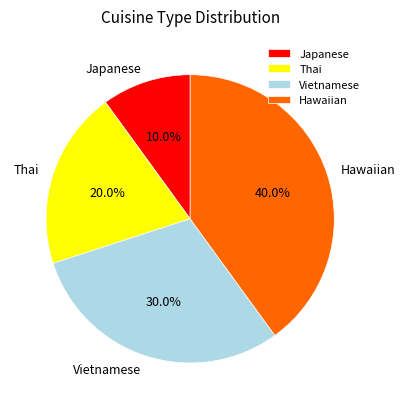

Does Thai represent more than half of the total?

No